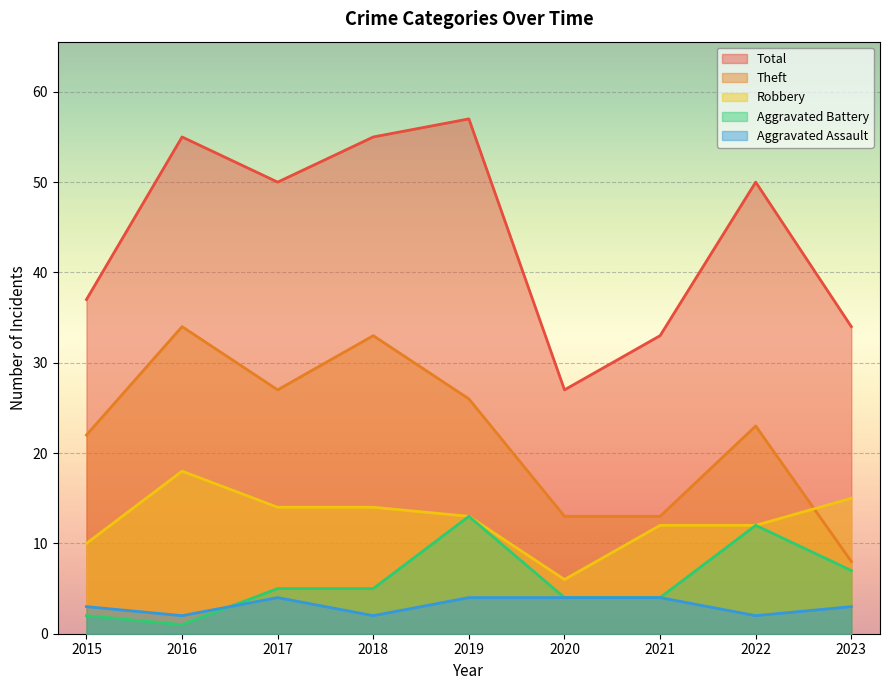

List the labels in order of Aggravated Assault value, largest first.

2017, 2019, 2020, 2021, 2015, 2023, 2016, 2018, 2022